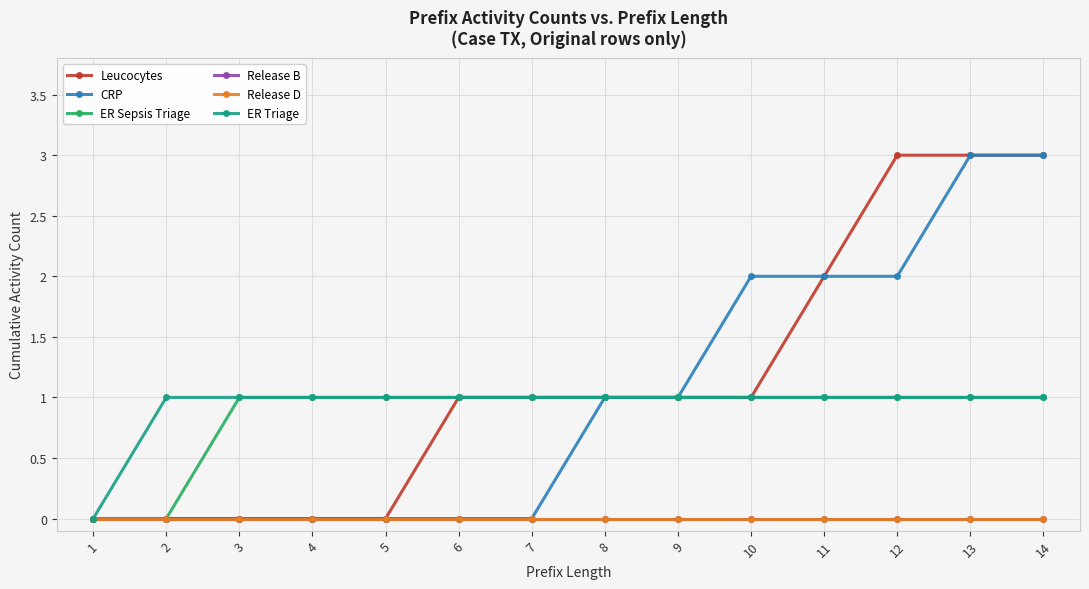

Which series has the widest spread of values?

Leucocytes